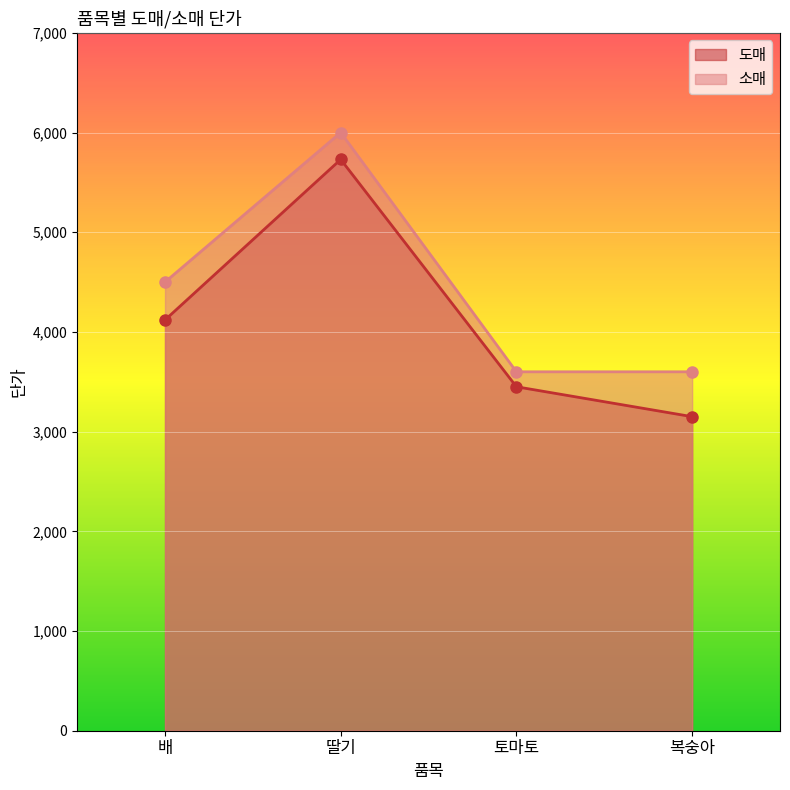

The 도매 series shows 4120 at 배. True or false?

True